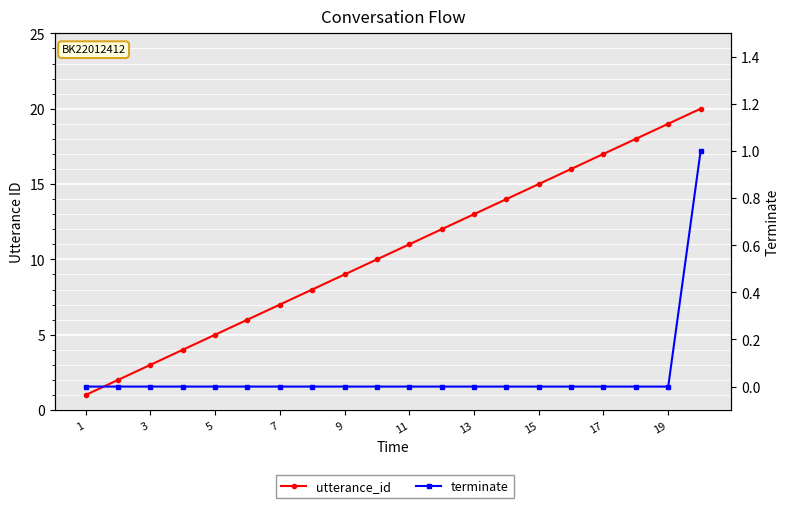

What is the value of the utterance_id point at the 13th from the left?

13